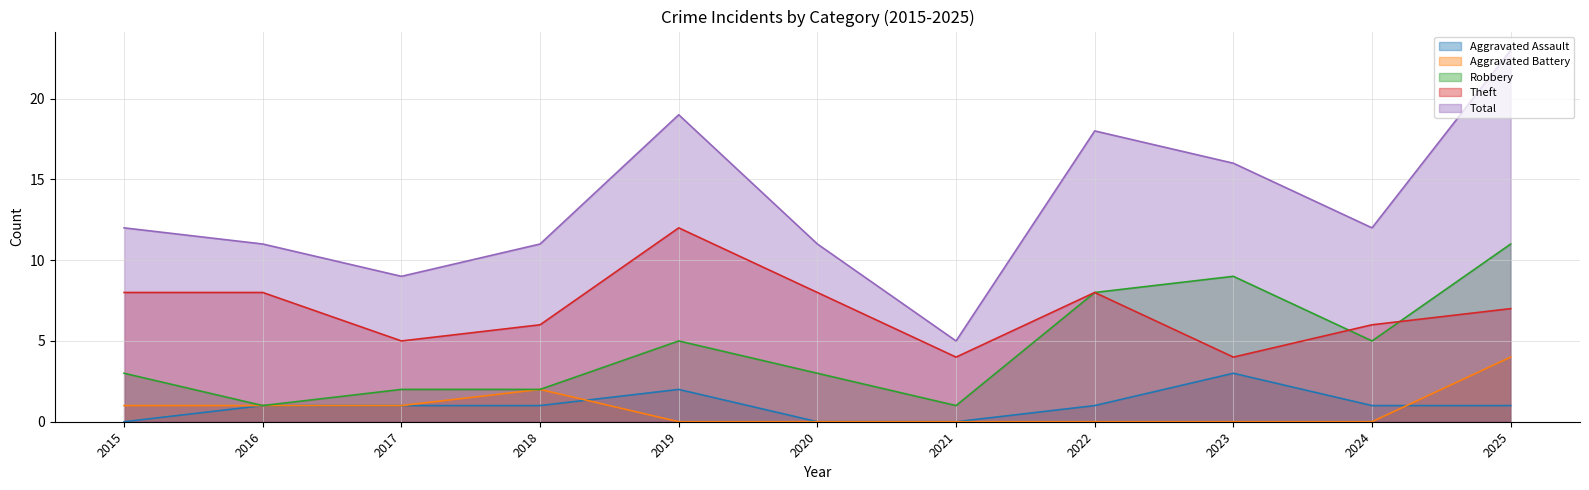

The value of Robbery at 2018 is 2. True or false?

True